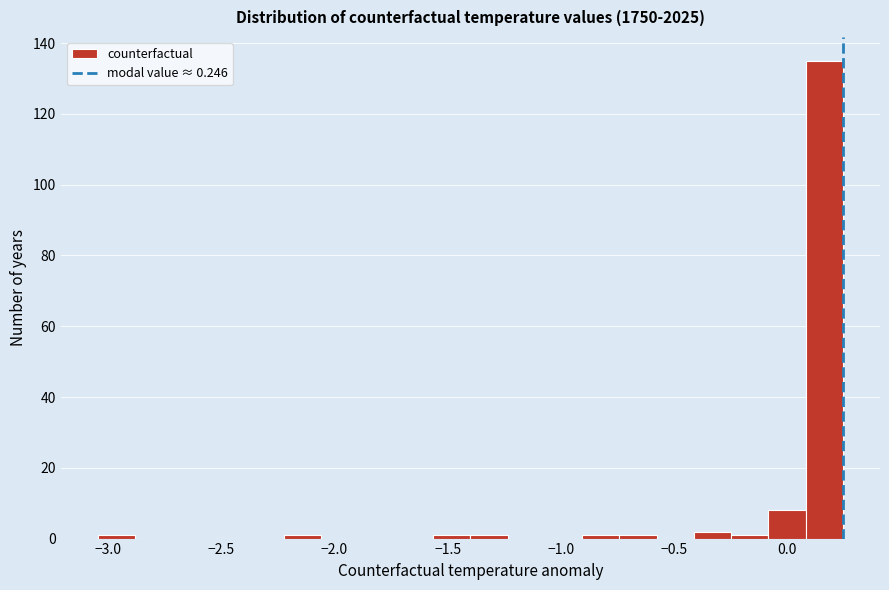

Read against the x-axis, roughly where is the centre of the tallest bar?

0.15